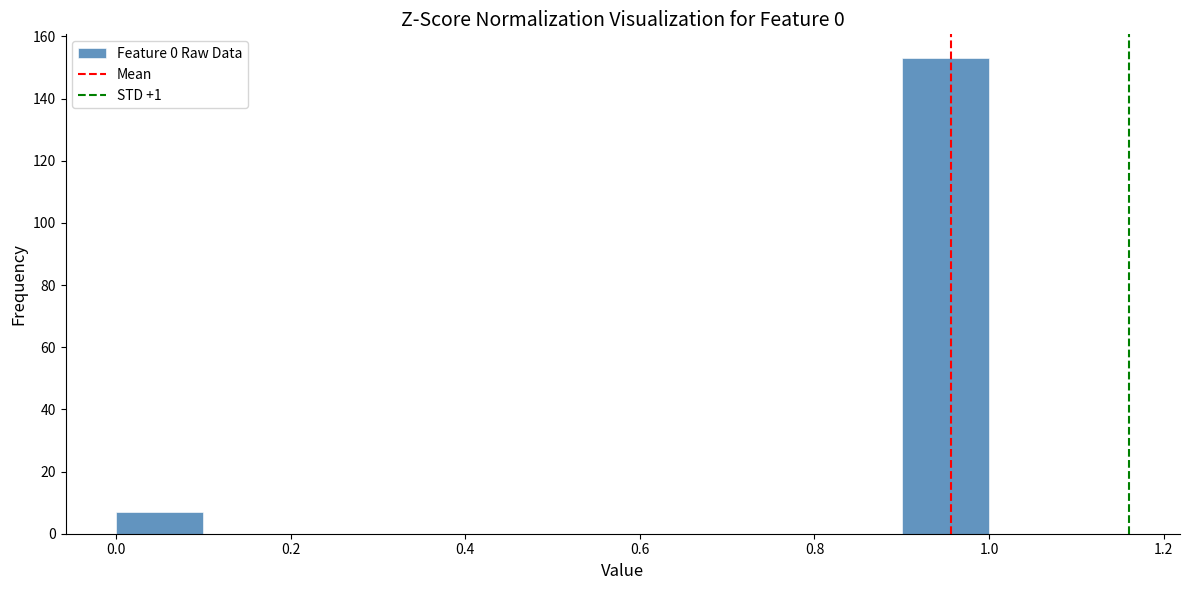

How tall is the bar that spans 0.9 to 1.0 on the x-axis? The values are not printed on the chart, so give them approximately, as read against the axis.

154